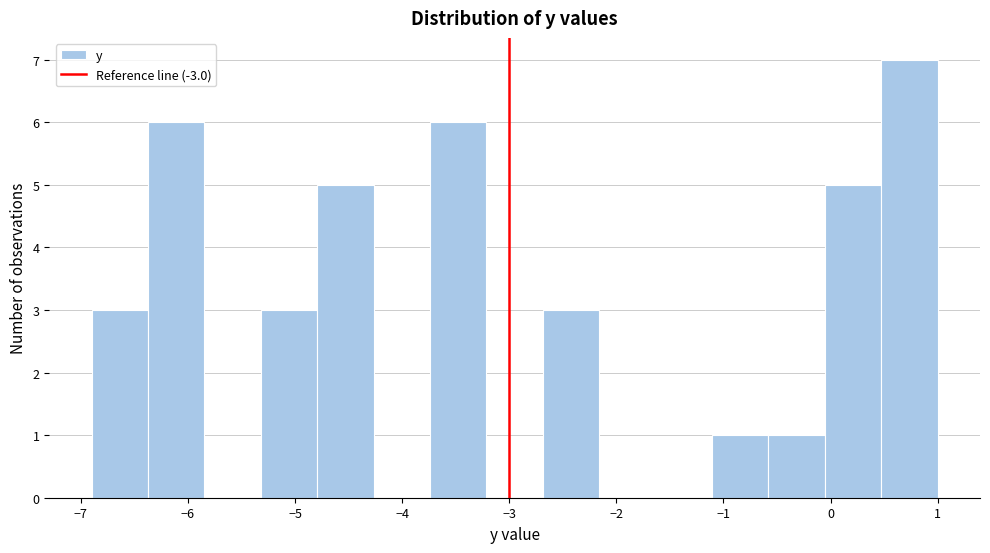

Over which range of the x-axis is the bar tallest?

0.5 to 1.0